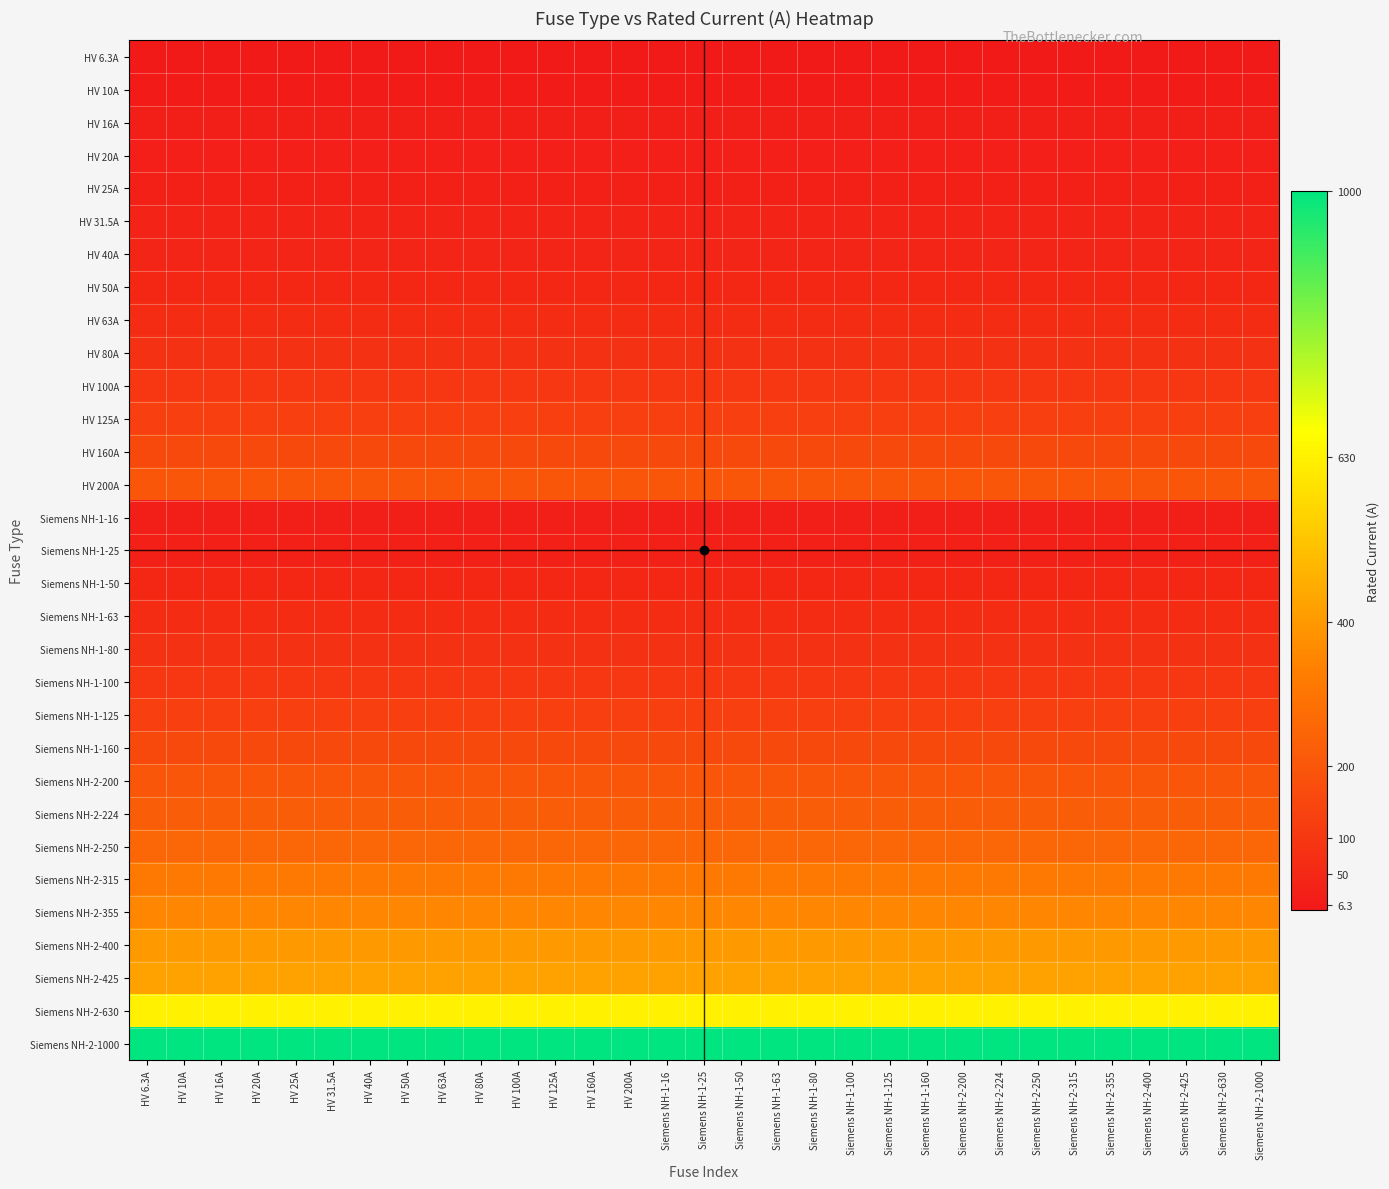

Rank the series at HV 160A from lowest to highest value.

HV 6.3A, HV 10A, HV 16A, Siemens NH-1-16, HV 20A, HV 25A, Siemens NH-1-25, HV 31.5A, HV 40A, HV 50A, Siemens NH-1-50, HV 63A, Siemens NH-1-63, HV 80A, Siemens NH-1-80, HV 100A, Siemens NH-1-100, HV 125A, Siemens NH-1-125, HV 160A, Siemens NH-1-160, HV 200A, Siemens NH-2-200, Siemens NH-2-224, Siemens NH-2-250, Siemens NH-2-315, Siemens NH-2-355, Siemens NH-2-400, Siemens NH-2-425, Siemens NH-2-630, Siemens NH-2-1000